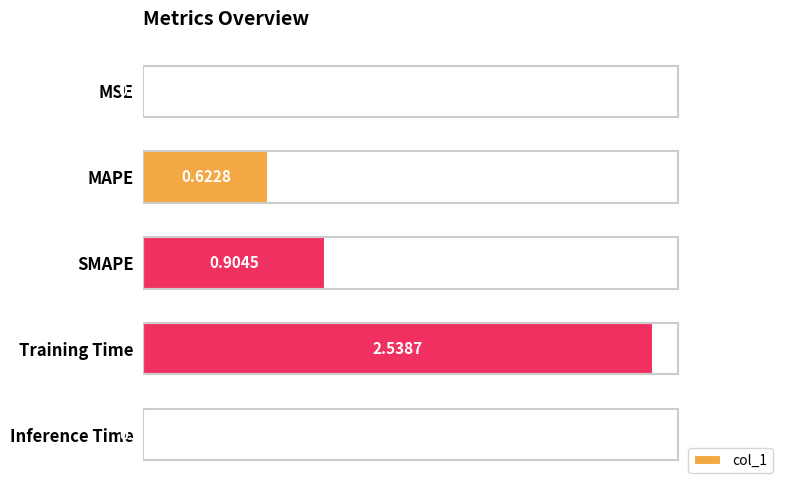

Which label corresponds to the largest value in the chart?

Training Time